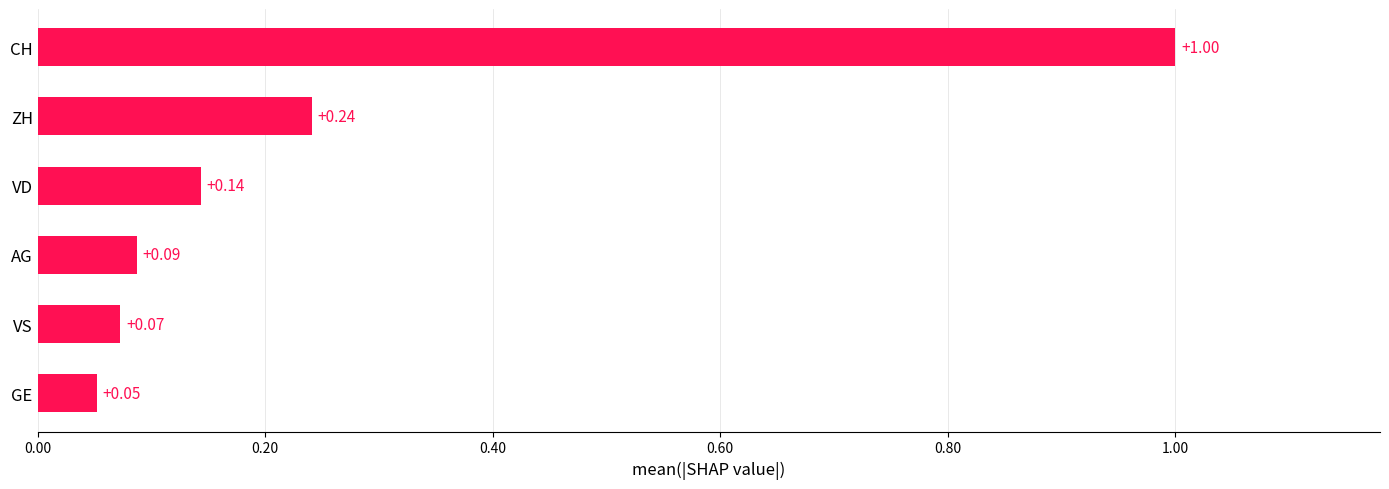

What is the average value?

0.3